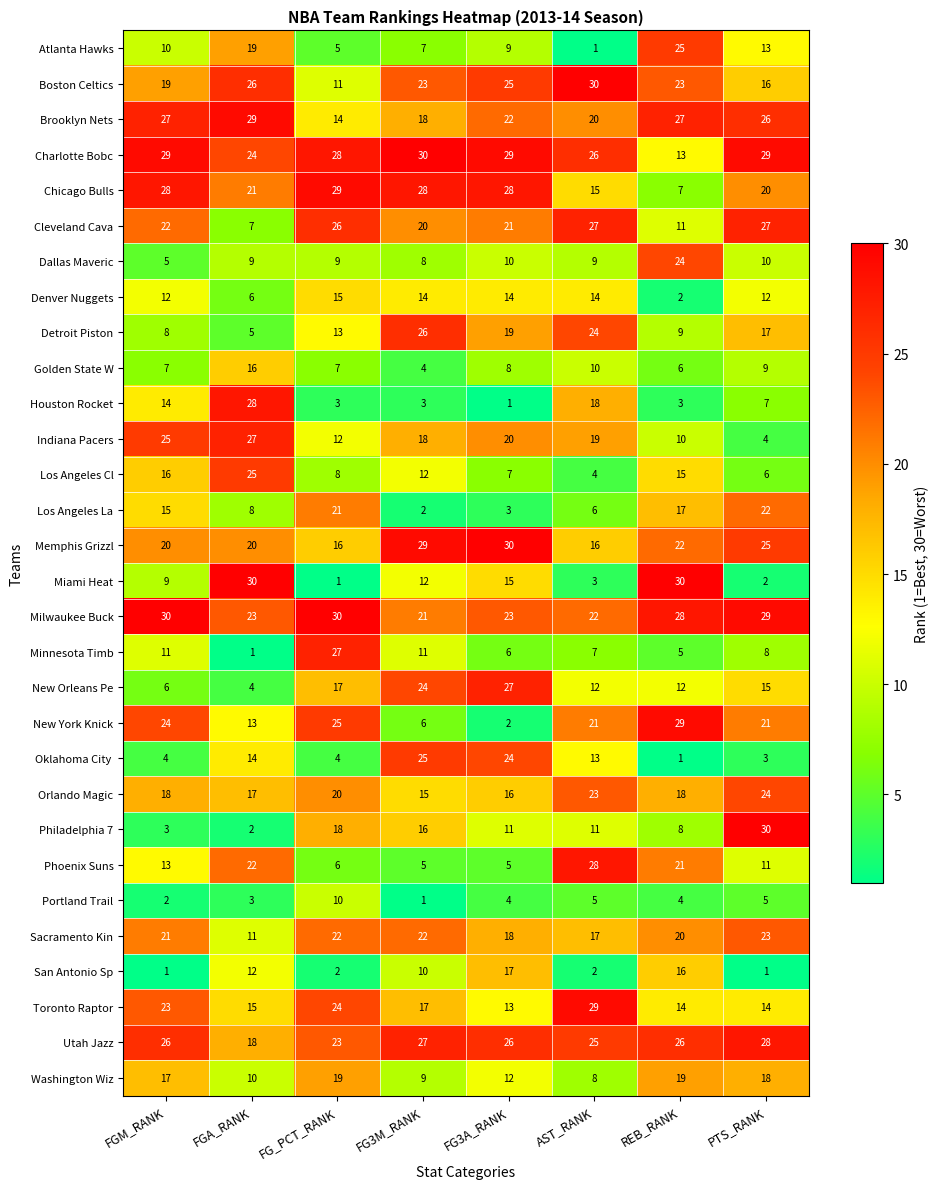

What is the greatest value displayed?

30